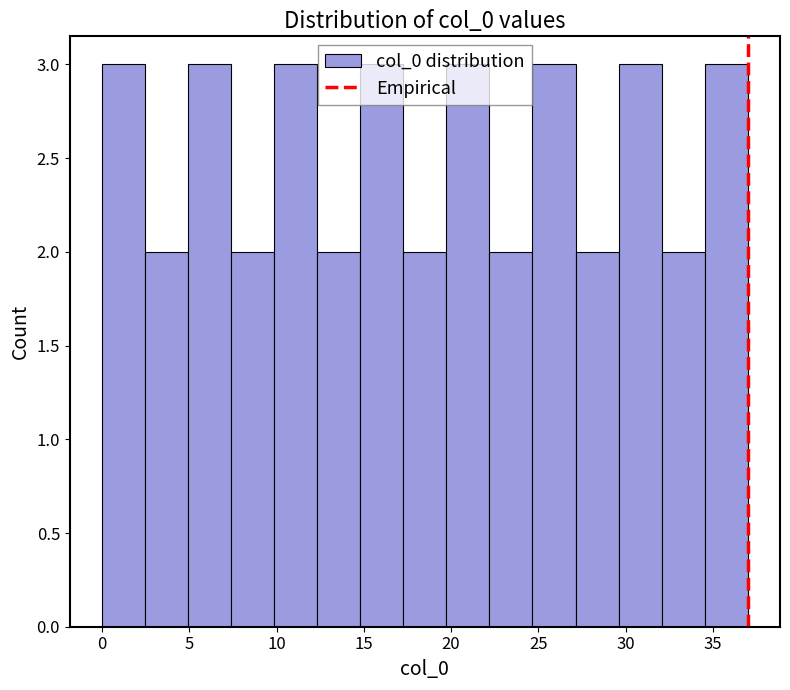

What is the height of the bar covering 32.0 to 34.5 on the x-axis? Neither the bar edges nor the heights are printed on the chart, so give them approximately, as read against the axes.

2